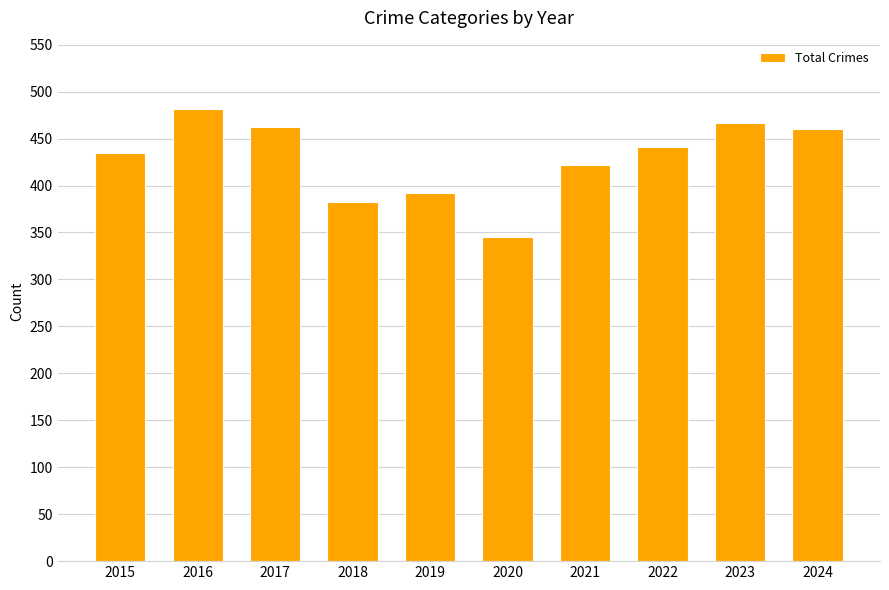

What is the average value?

429